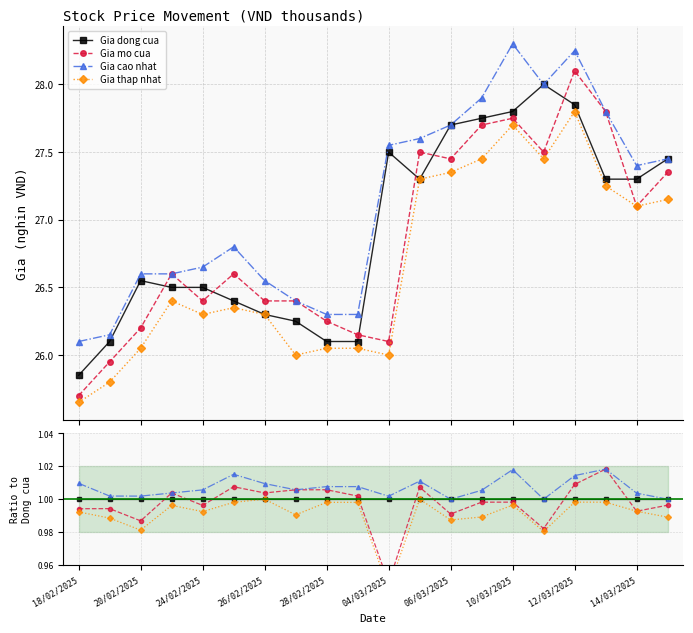

True or false: Gia thap nhat and Gia mo cua cross at least once.

False